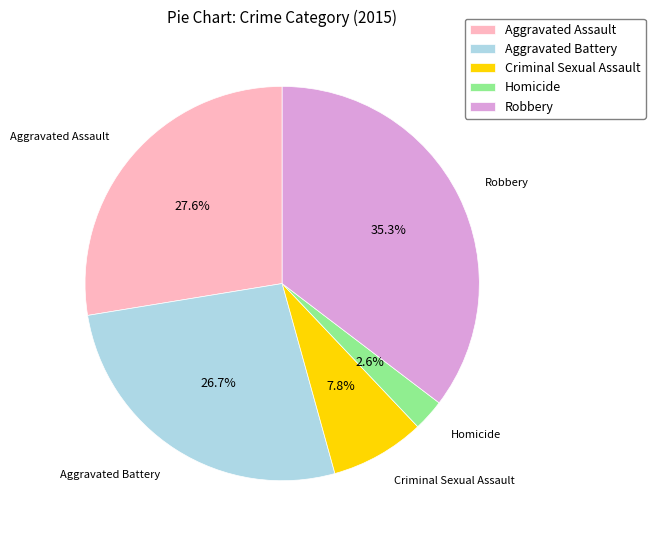

How many slices are in this pie chart?

5